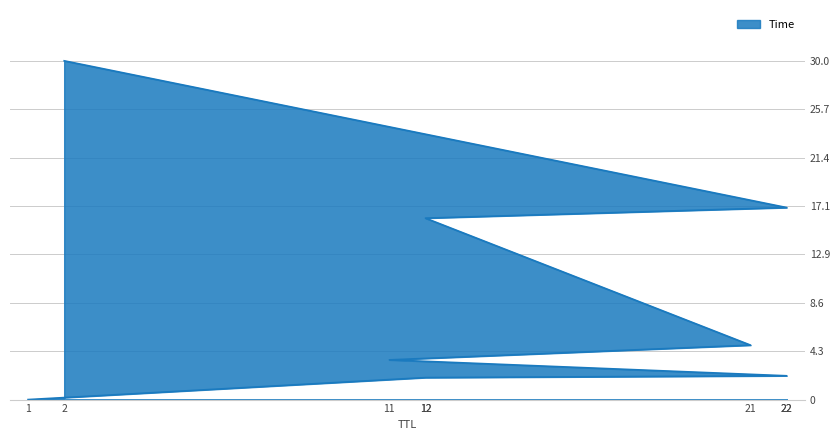

What is the average value?

9.4